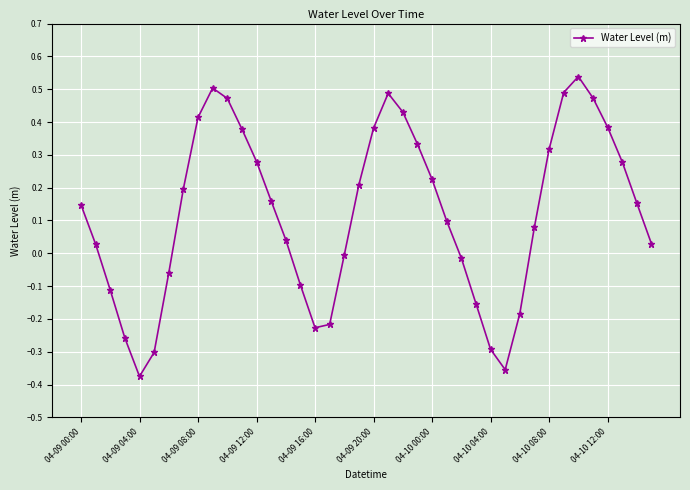

Count the number of values greater than 0.

26